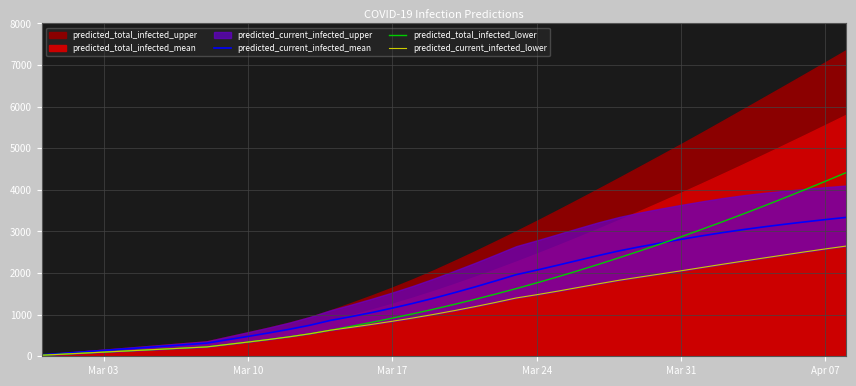

True or false: predicted_total_infected_lower has more than 2 points higher than both neighbors.

False